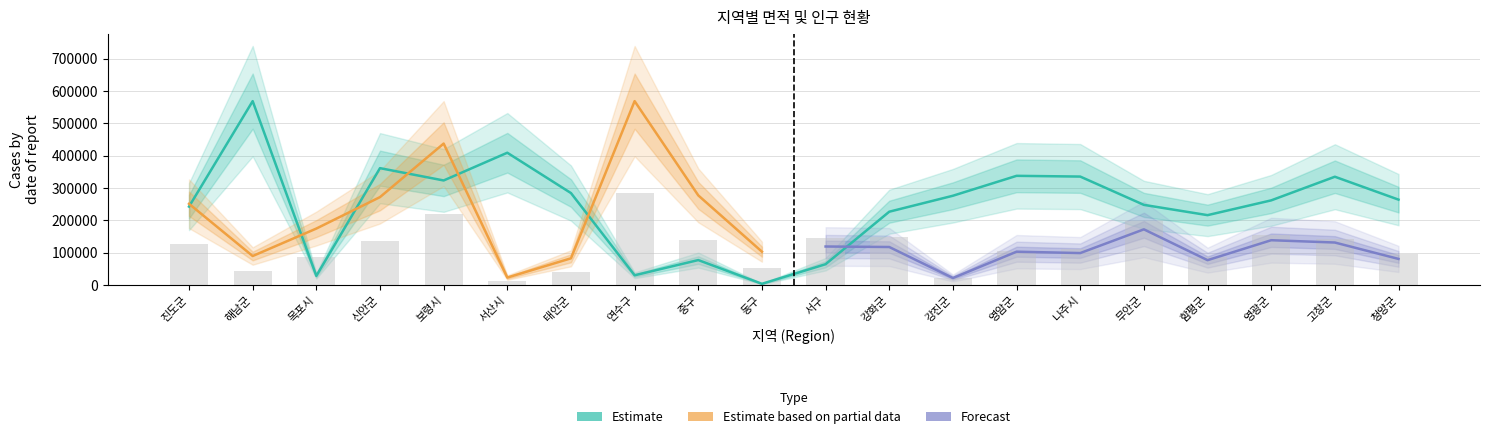

Which label corresponds to the largest value in the chart?

해남군